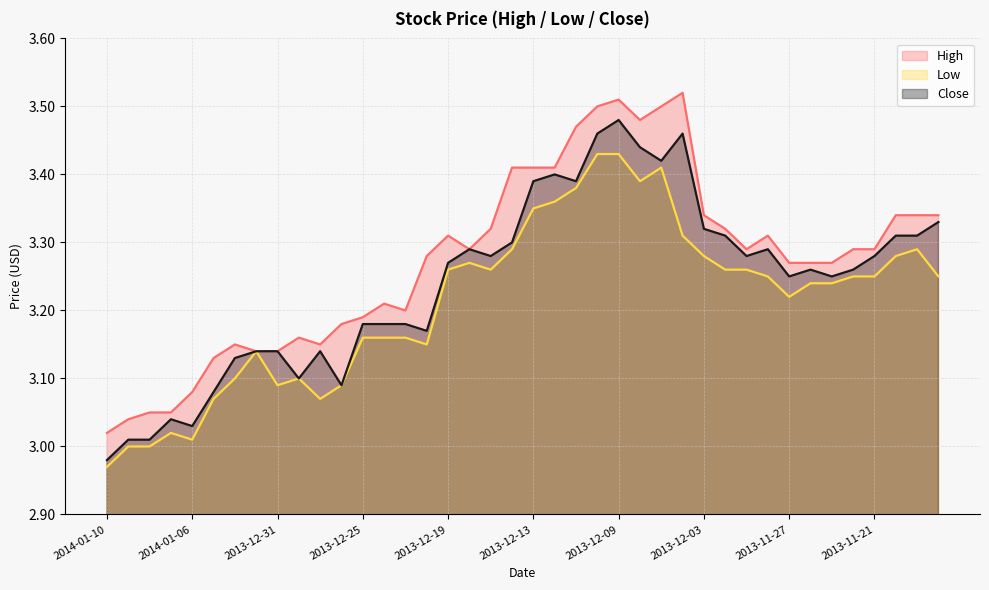

Reading left to right, transcribe all the data shown in this chart.

High: 3.0	3.0	3.0	3.0	3.1	3.1	3.1	3.1	3.1	3.2	3.1	3.2	3.2	3.2	3.2	3.3	3.3	3.3	3.3	3.4	3.4	3.4	3.5	3.5	3.5	3.5	3.5	3.5	3.3	3.3	3.3	3.3	3.3	3.3	3.3	3.3	3.3	3.3	3.3	3.3
Low: 3.0	3.0	3.0	3.0	3.0	3.1	3.1	3.1	3.1	3.1	3.1	3.1	3.2	3.2	3.2	3.1	3.3	3.3	3.3	3.3	3.4	3.4	3.4	3.4	3.4	3.4	3.4	3.3	3.3	3.3	3.3	3.2	3.2	3.2	3.2	3.2	3.2	3.3	3.3	3.2
Close: 3.0	3.0	3.0	3.0	3.0	3.1	3.1	3.1	3.1	3.1	3.1	3.1	3.2	3.2	3.2	3.2	3.3	3.3	3.3	3.3	3.4	3.4	3.4	3.5	3.5	3.4	3.4	3.5	3.3	3.3	3.3	3.3	3.2	3.3	3.2	3.3	3.3	3.3	3.3	3.3